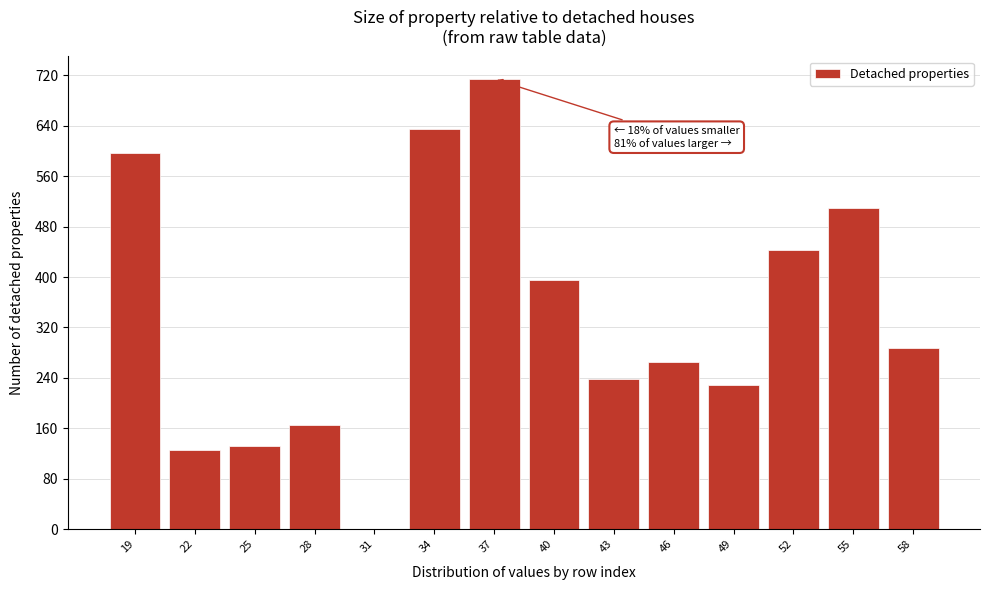

Reading left to right, extract all data points from this chart.

19=596	22=125	25=132	28=165	31=0	34=634	37=714	40=395	43=238	46=265	49=229	52=443	55=510	58=287